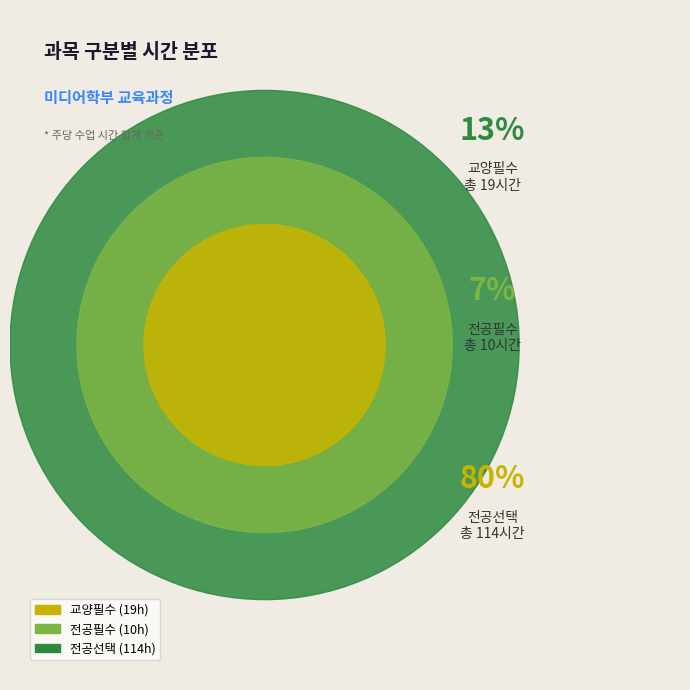

Does any single category account for the majority?

Yes